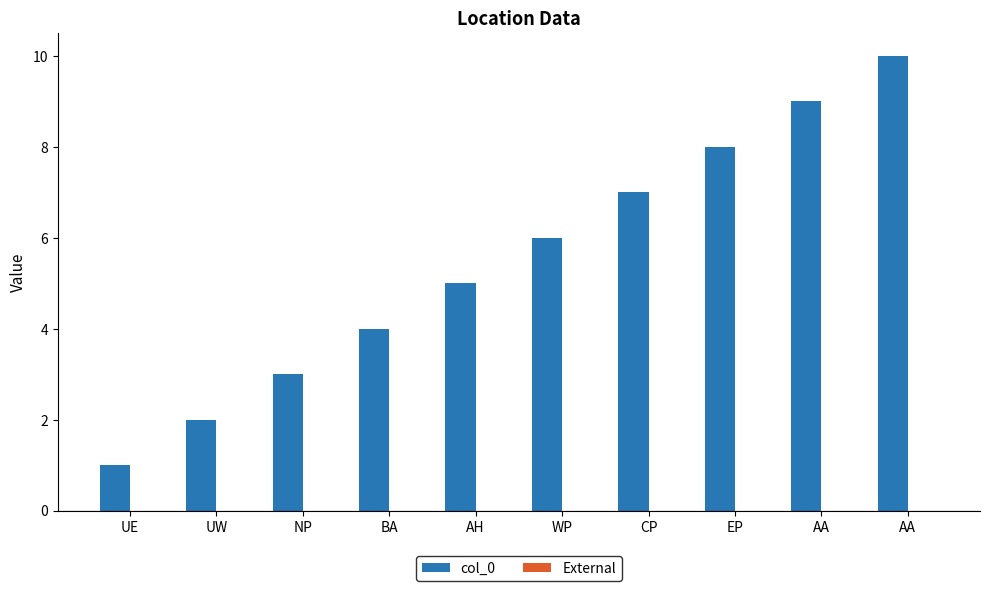

How many values are below 6?

5